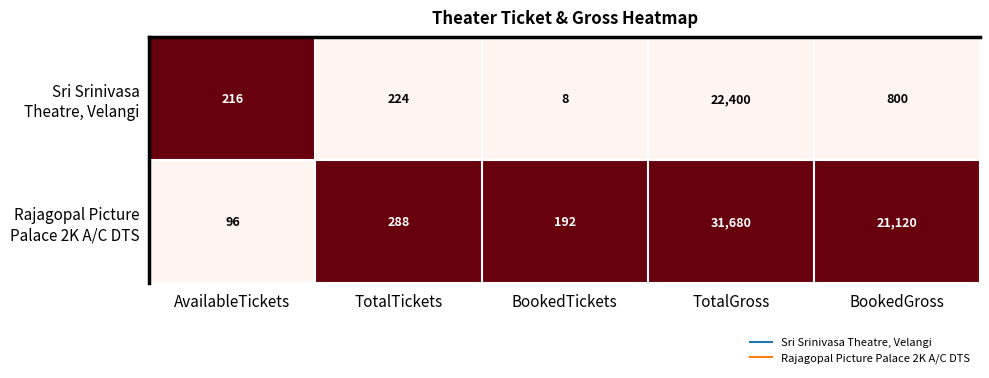

At which category is the sum across all series the highest?

TotalGross